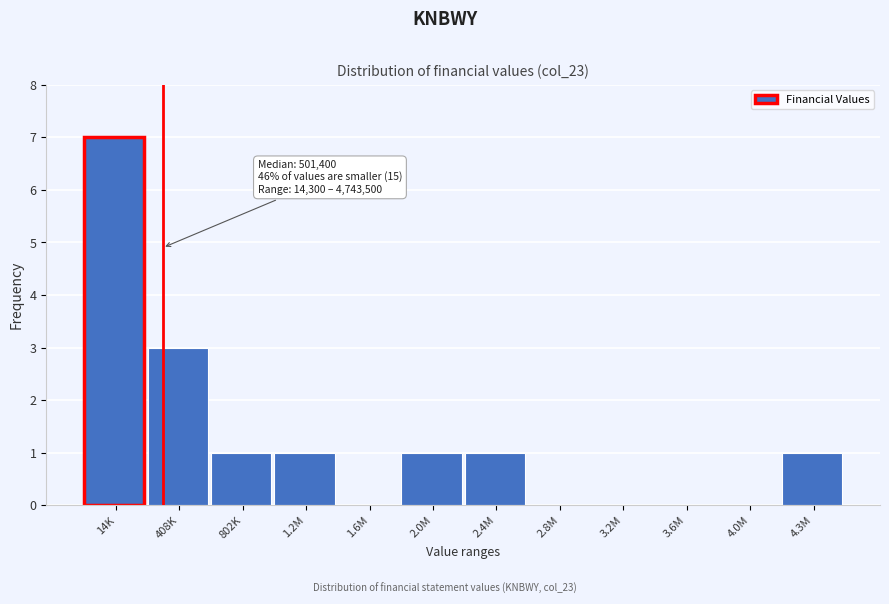

Reading right to left, what are all the values shown in this chart?

4.3M=1	4.0M=0	3.6M=0	3.2M=0	2.8M=0	2.4M=1	2.0M=1	1.6M=0	1.2M=1	802K=1	408K=3	14K=7